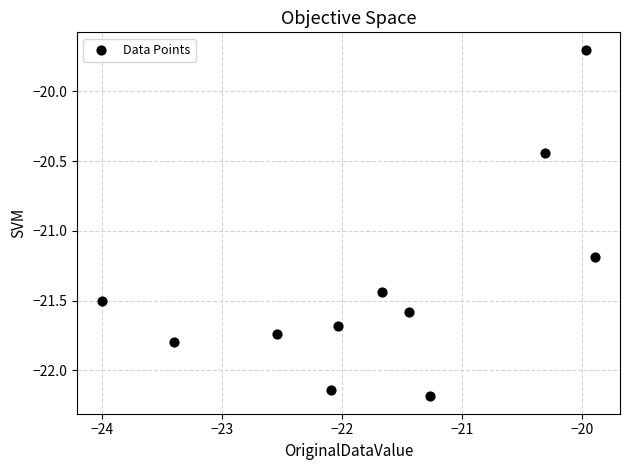

What Y value in the scatter plot is closest to -20?

-19.7